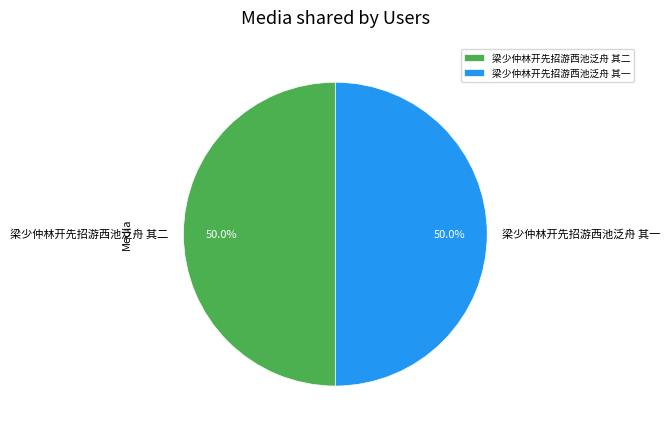

Is it true that 梁少仲林开先招游西池泛舟 其一 is 42% of the pie?

False